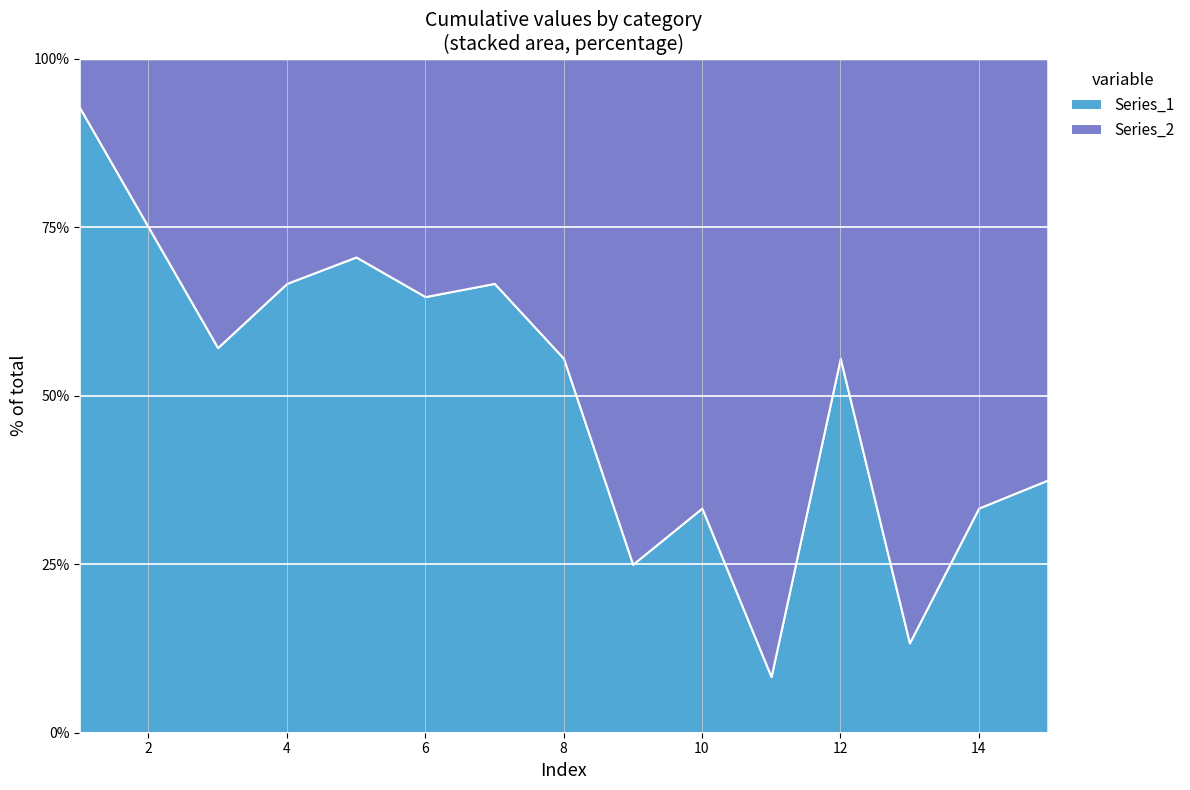

What value does the Series_1 series have at 6?

64.7